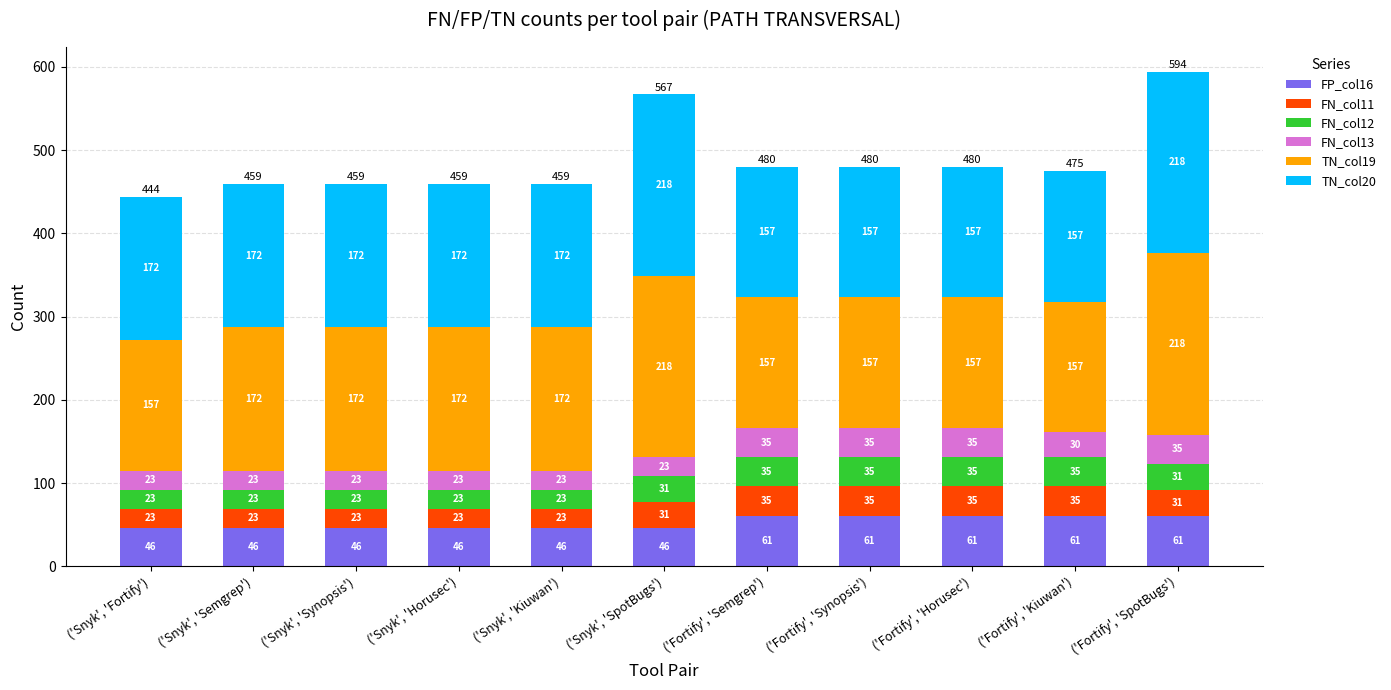

What is the minimum value for FP_col16?

46